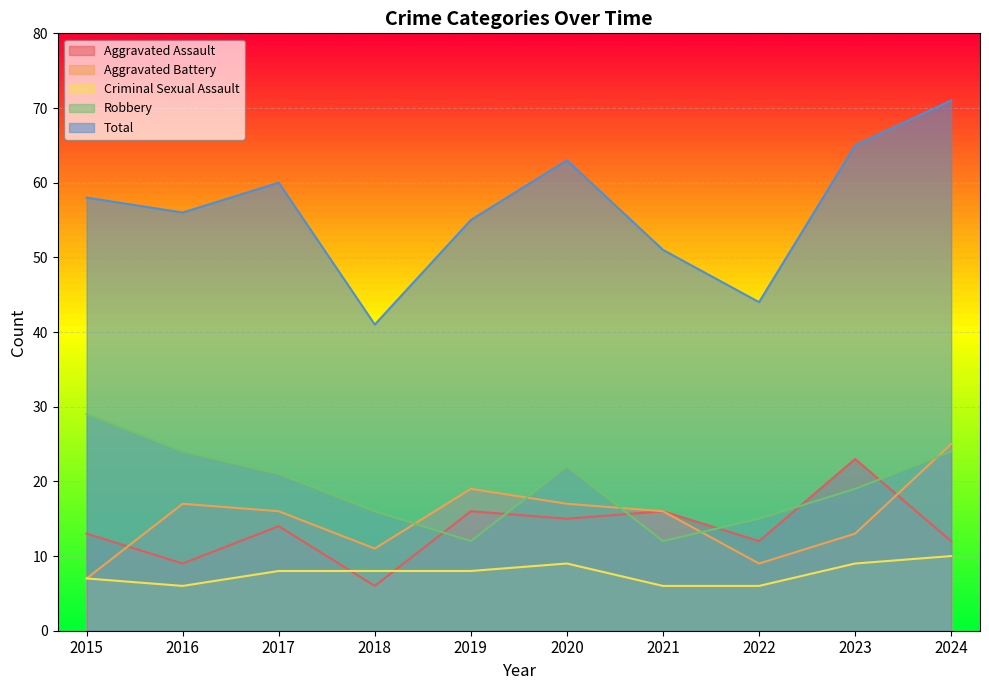

How many interior local peaks does the Criminal Sexual Assault series have?

1